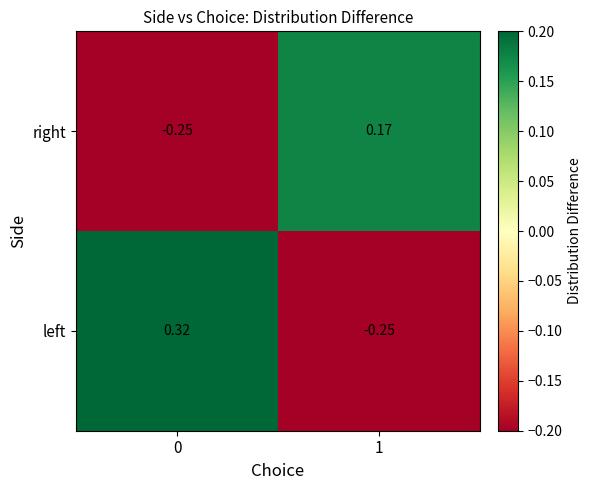

How many categories are shown in the chart?

2